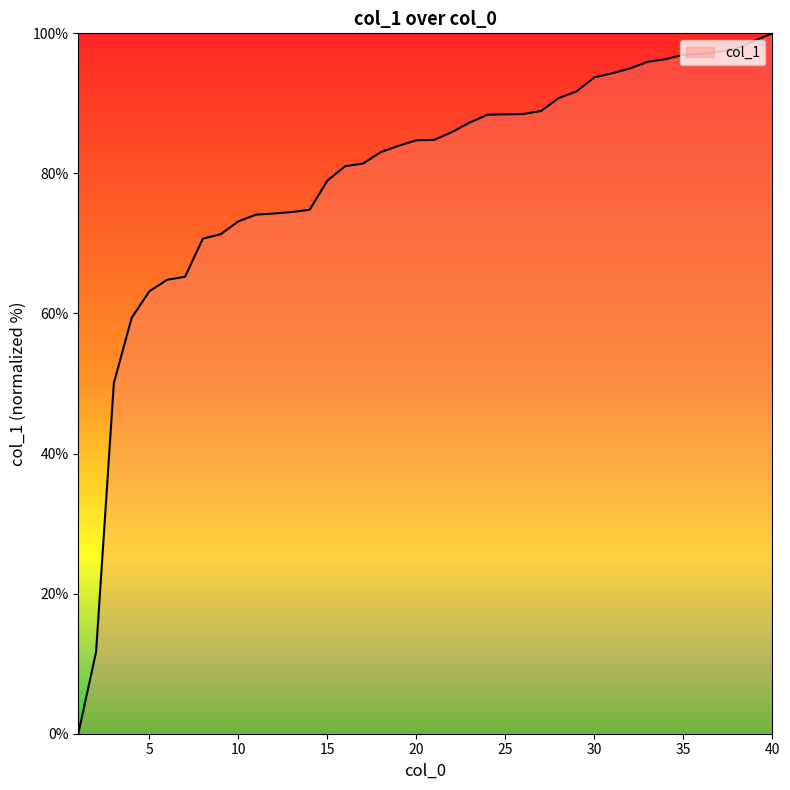

What is the difference between the maximum and minimum values?

100.0